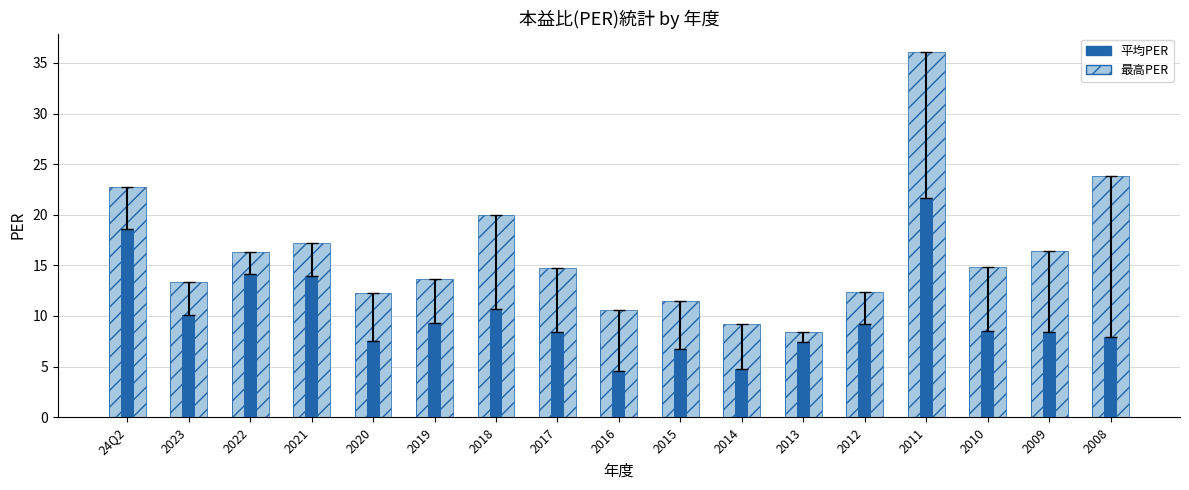

What are all the series names shown in the legend?

平均PER, 最高PER, 最低PER